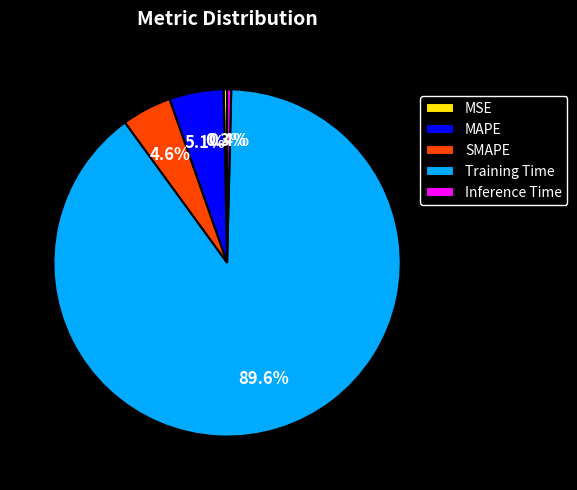

Which slice is the largest?

Training Time